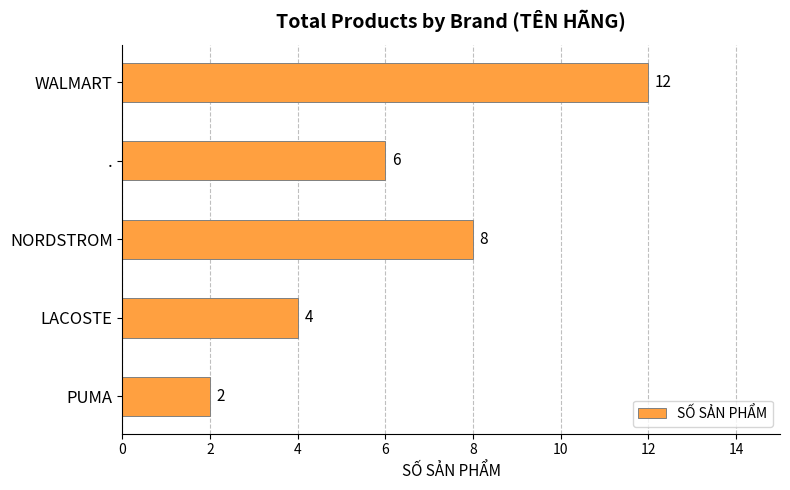

What is the difference between the second highest and minimum values?

6